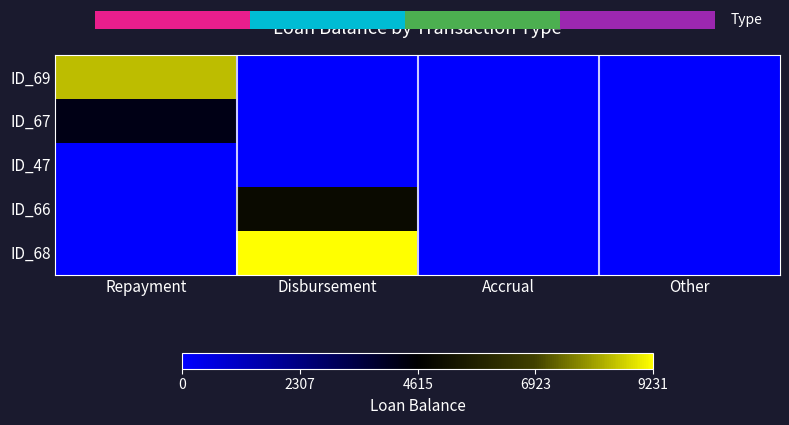

Which category has the lowest value in the ID_69 series?

Disbursement